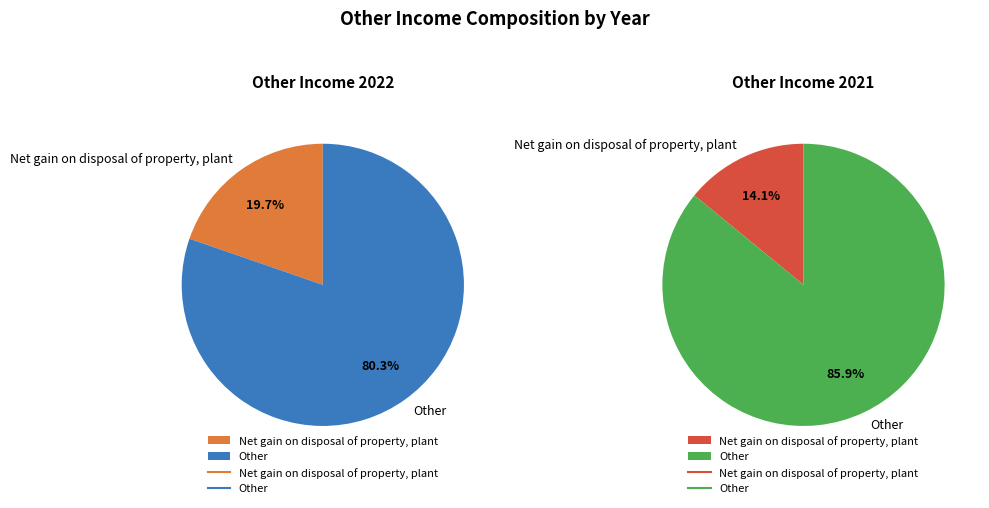

To the nearest percent, what is the difference between the largest and smallest slice percentages?

72%